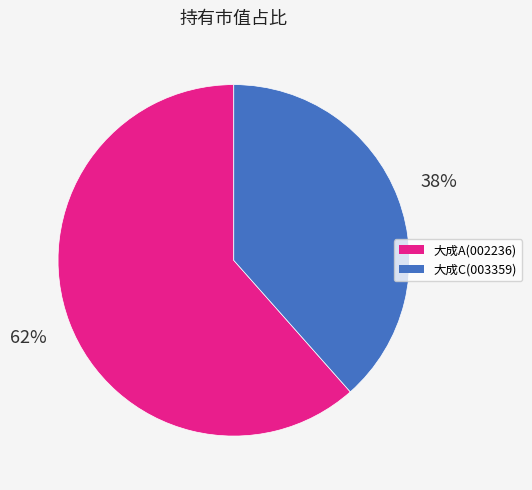

Is there any slice that represents more than half of the pie?

Yes